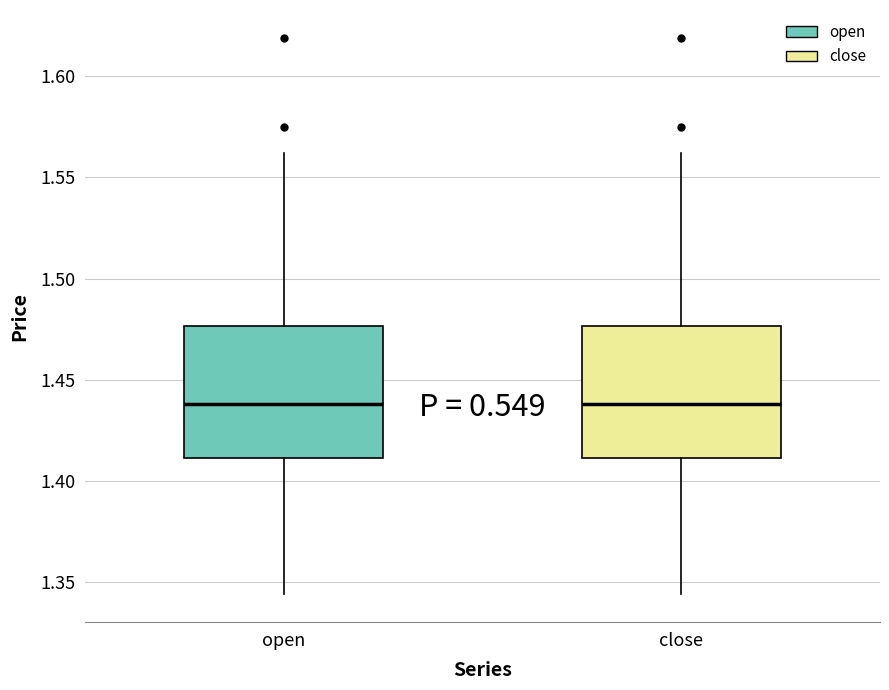

Reading left to right, transcribe this box plot: for each box, give where its median line is, the range the box spans, and where its two whiskers end, as read against the y-axis. The values are not printed on the chart, so give them approximately, as read against the axis.

open: median 1.440, box 1.410 to 1.475, whiskers 1.345 to 1.560
close: median 1.440, box 1.410 to 1.475, whiskers 1.345 to 1.560